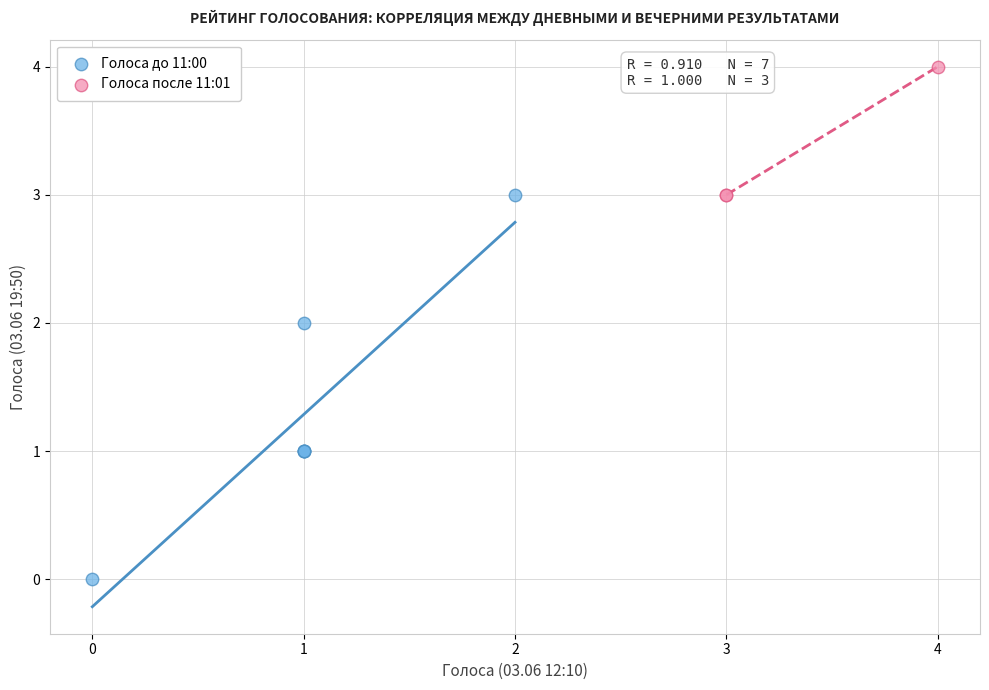

Which series contains the highest Y value?

Голоса после 11:01